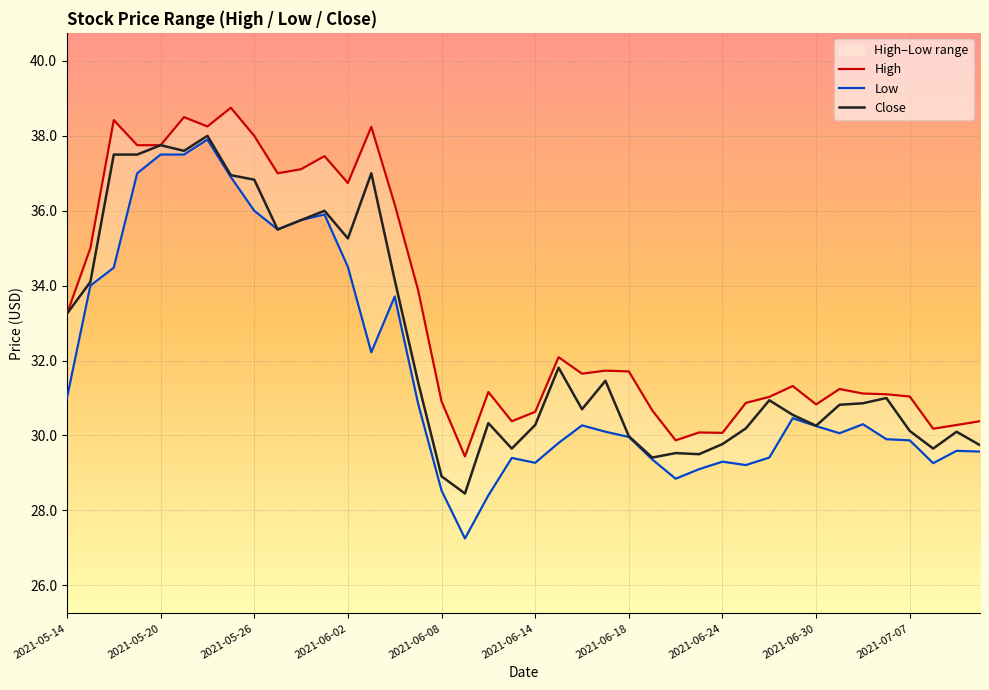

What is the minimum value for Low?

27.2